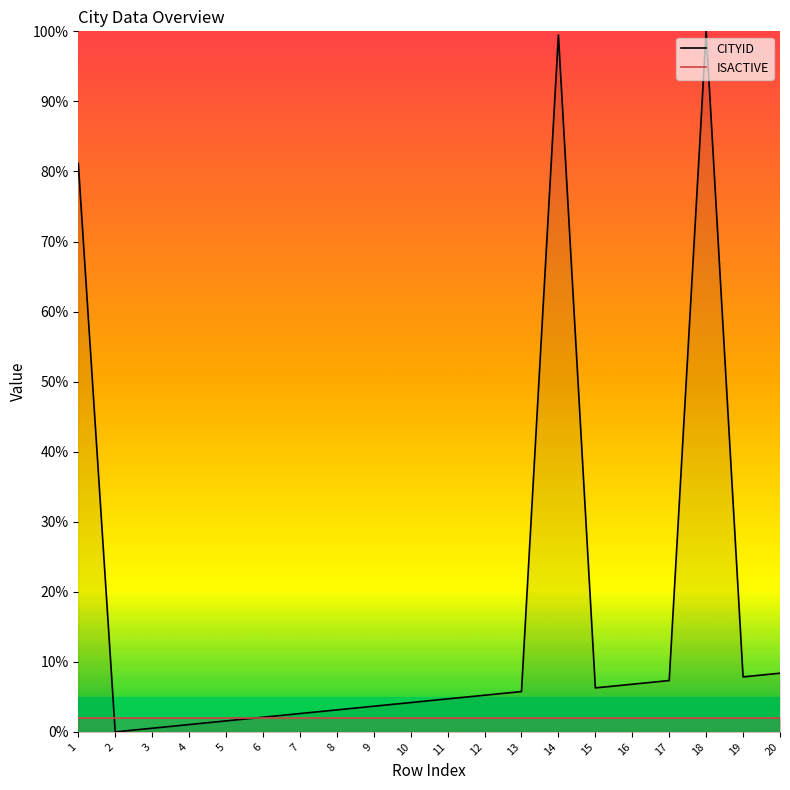

The CITYID series shows 100.0 at 18. True or false?

True